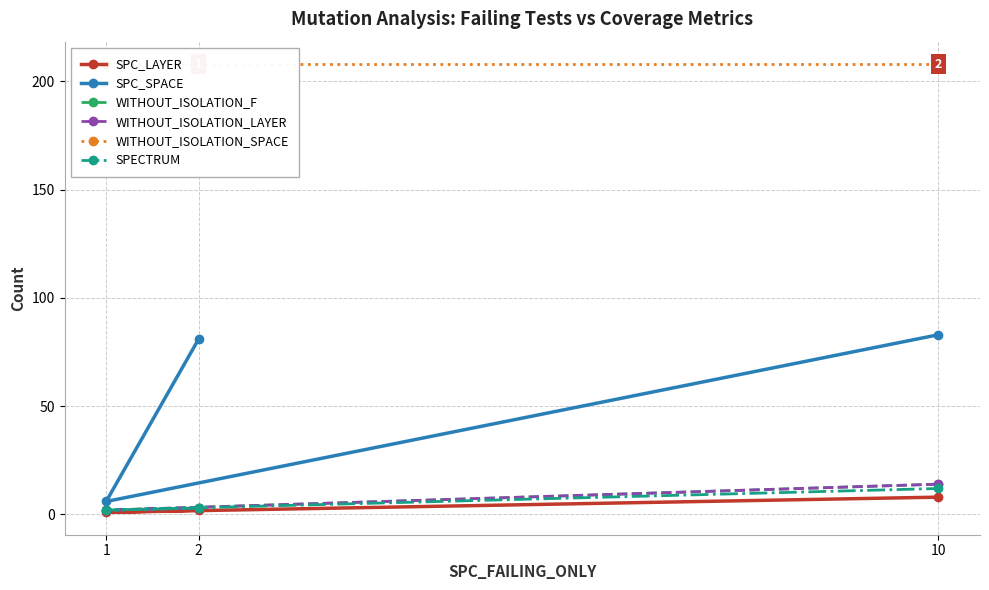

How many values in the SPECTRUM series exceed 3?

1